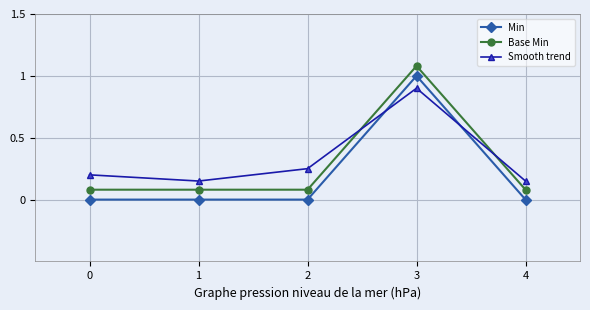

True or false: Smooth trend has a value of 1.5 at 3.

False